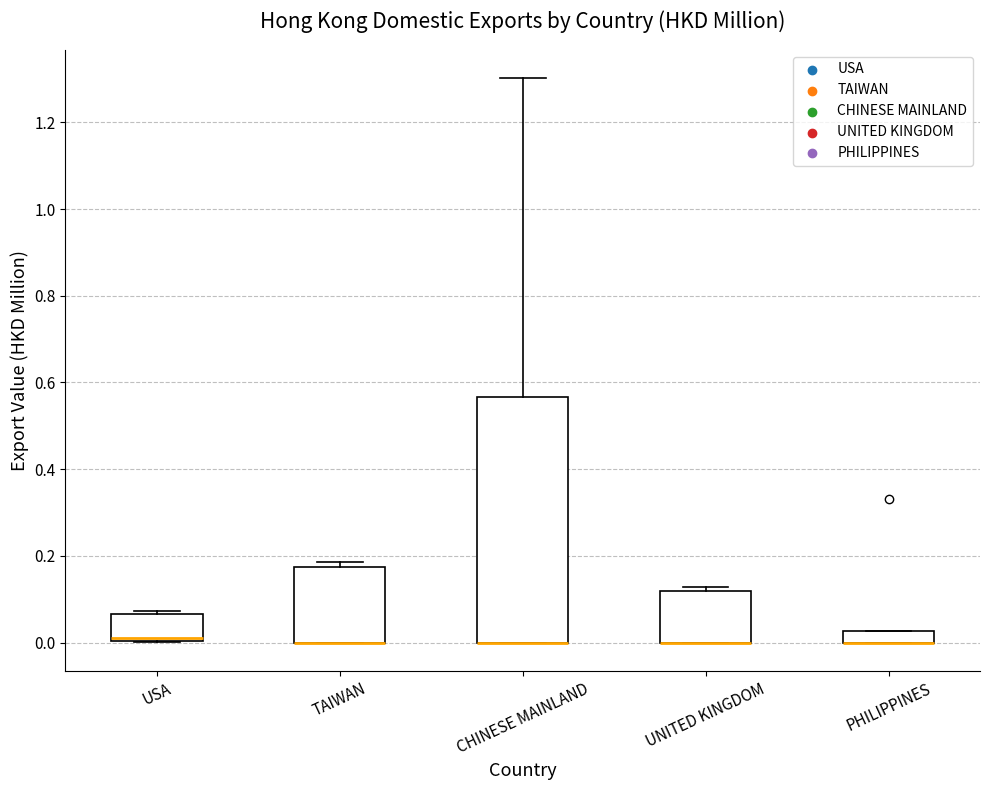

Where is the upper edge of the box for TAIWAN on the y-axis? The values are not printed on the chart, so give them approximately, as read against the axis.

0.18